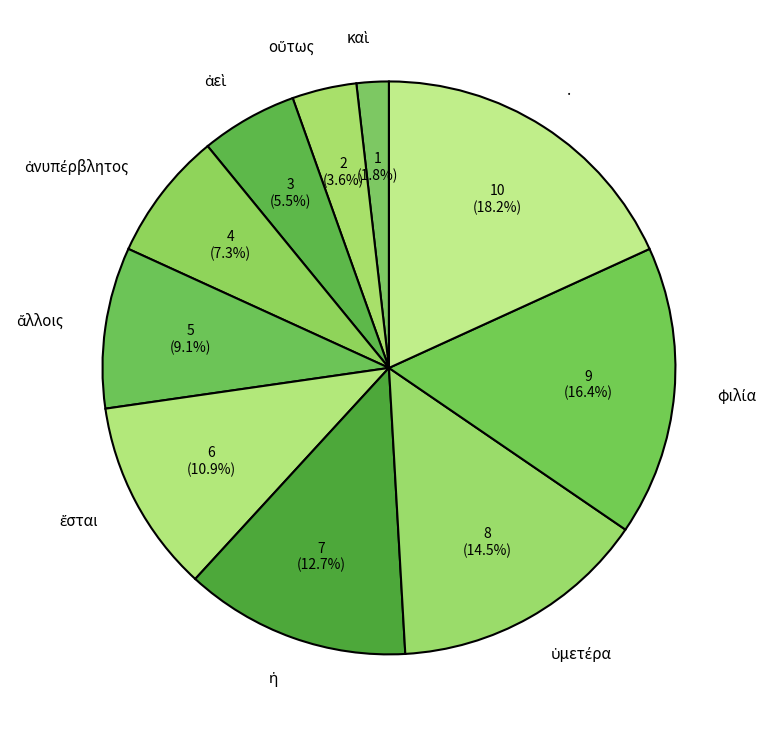

Count the number of slices in the pie.

10